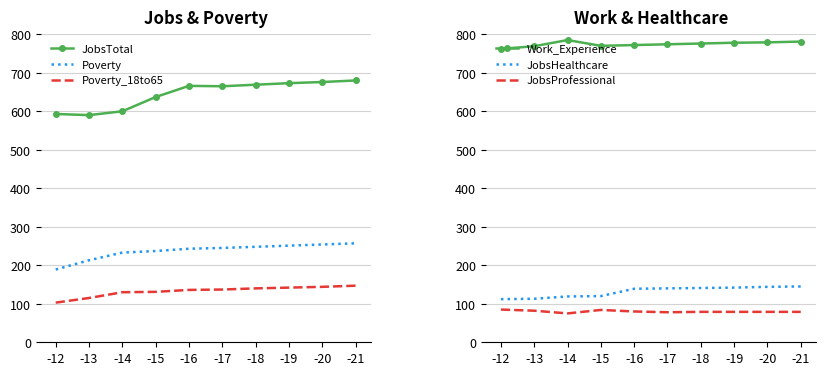

Reading left to right, list all the values displayed in this chart.

JobsTotal: 593	590	600	637	666	665	669	673	676	680
Poverty: 189	213	233	237	243	245	248	251	254	257
Poverty_18to65: 103	115	130	131	136	137	140	142	144	147
Work_Experience: 762	769	785	770	772	774	776	778	779	781
JobsHealthcare: 112	113	119	120	139	140	141	142	144	145
JobsProfessional: 85	82	75	84	80	78	79	79	79	79